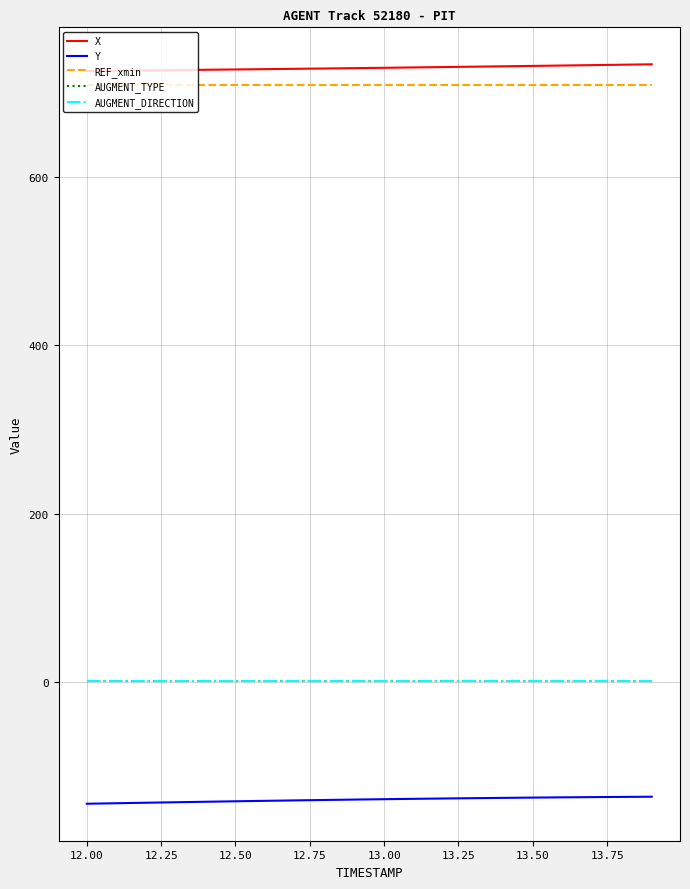

Does the chart display data point markers on the line(s)?

No